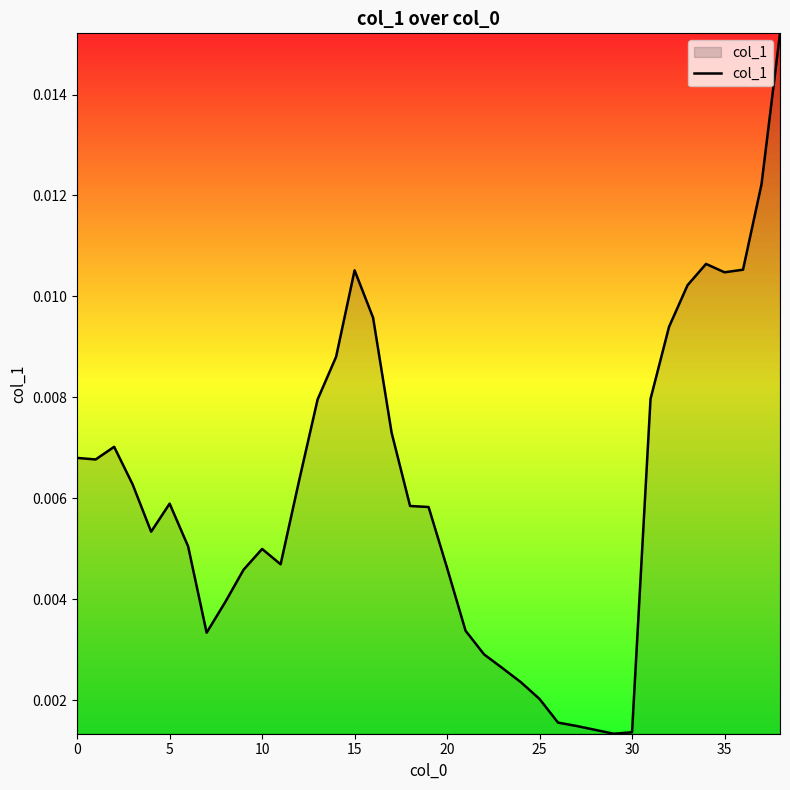

What is the sum of all values?

0.2